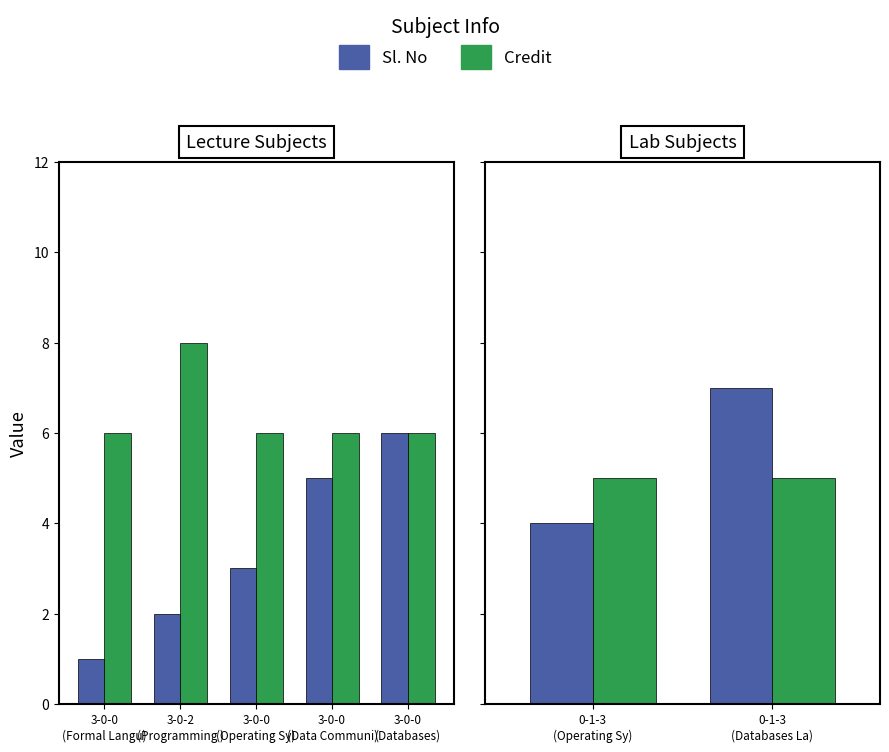

What are all the series names shown in the legend?

Sl. No, Credit